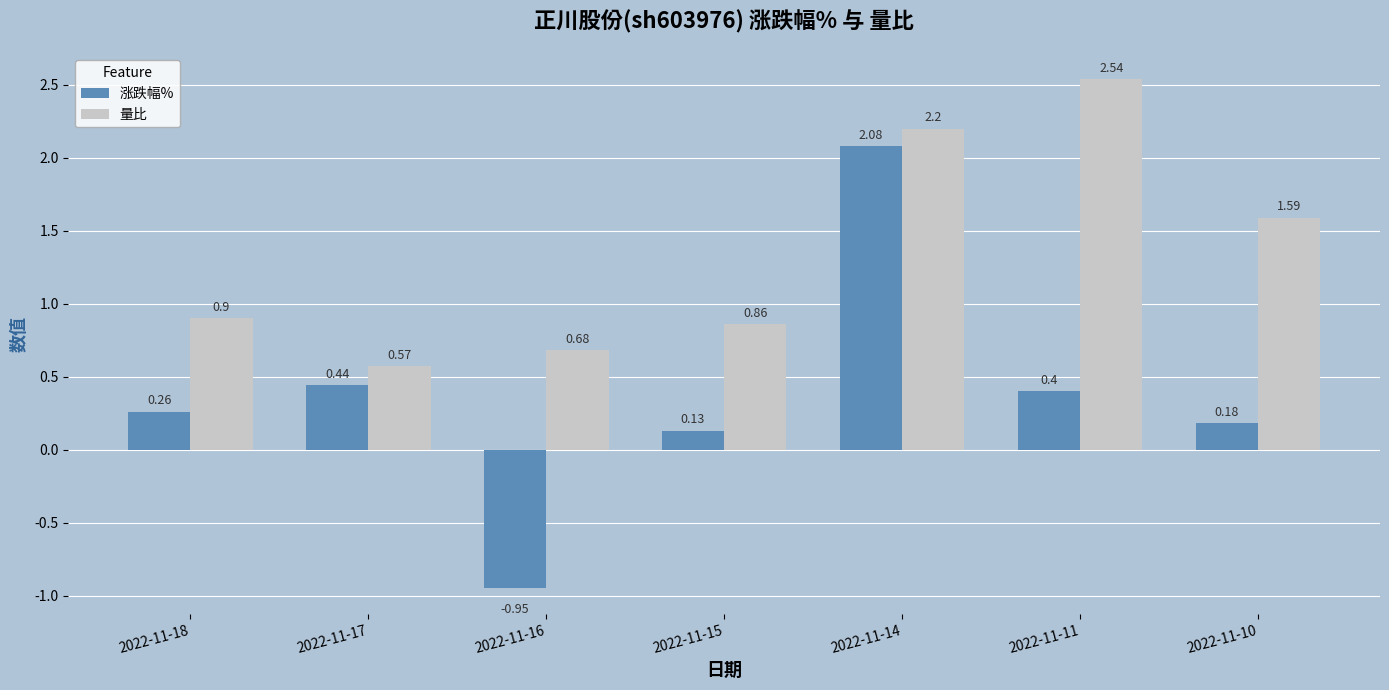

How many groups of bars are there?

7